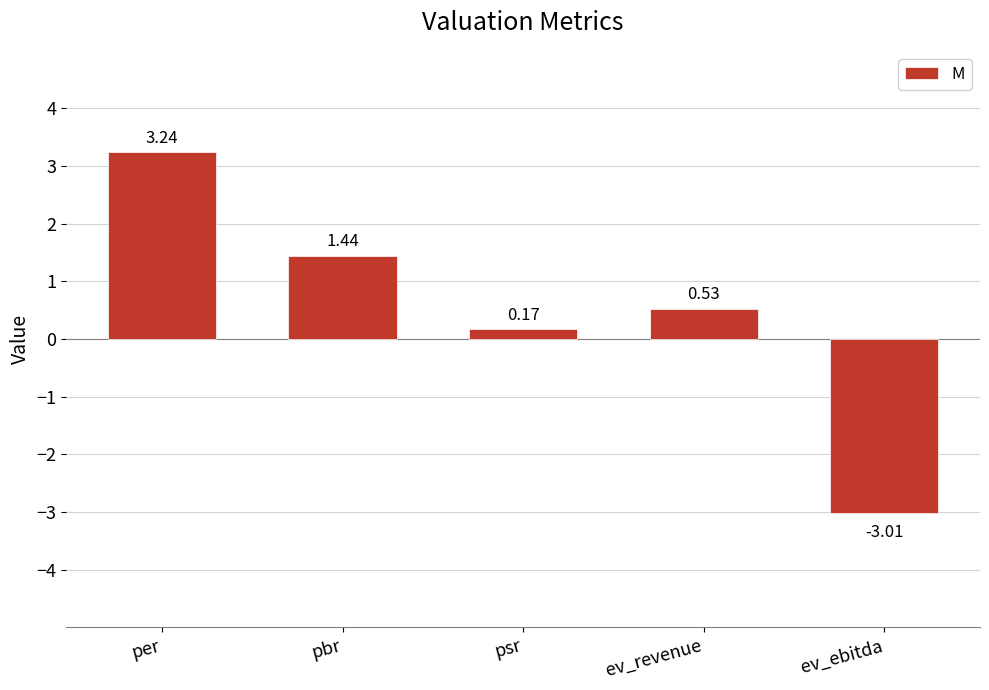

Which label corresponds to the largest value in the chart?

per